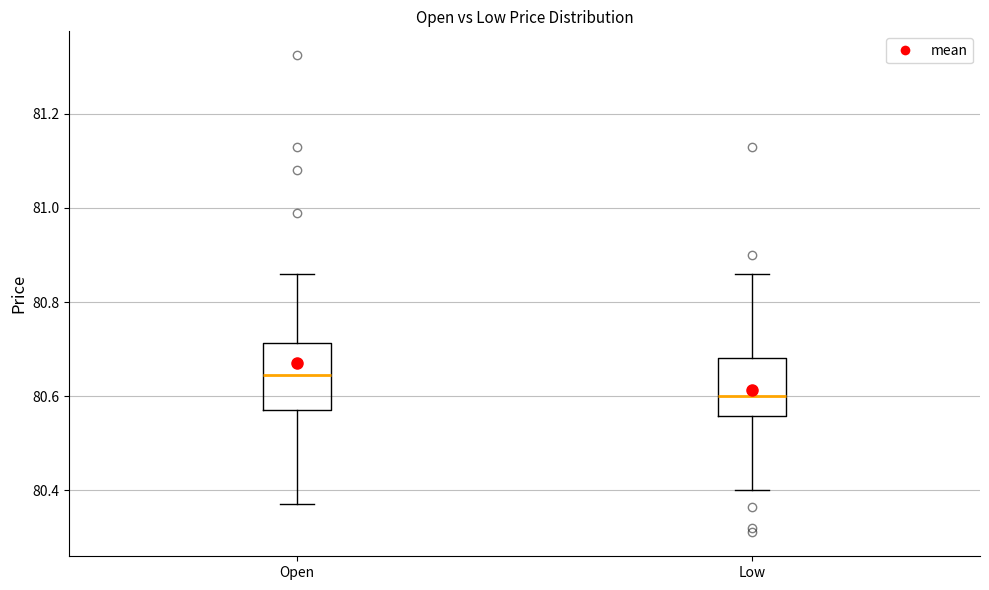

Reading left to right, read every box against the y-axis: the position of its median line, the range the box covers, and the ends of its whiskers. The values are not printed on the chart, so give them approximately, as read against the axis.

Open: median 80.64, box 80.58 to 80.72, whiskers 80.38 to 80.86
Low: median 80.60, box 80.56 to 80.68, whiskers 80.40 to 80.86